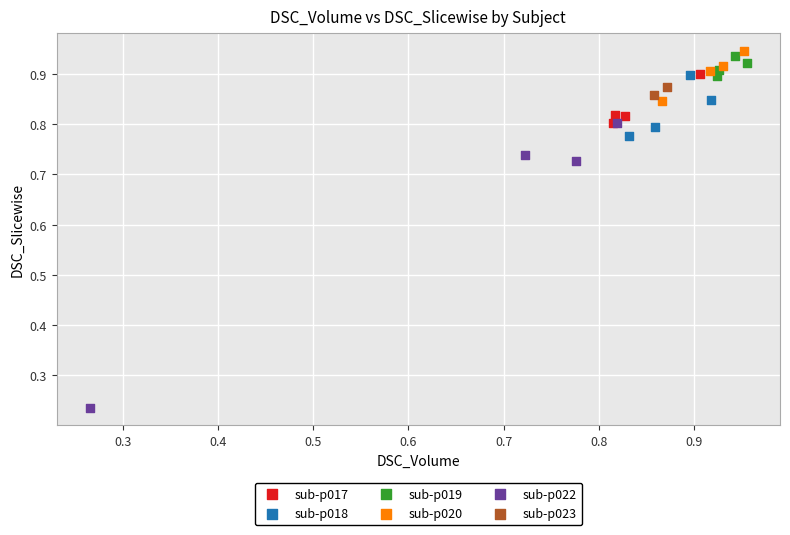

Which series reaches the maximum Y coordinate?

sub-p020